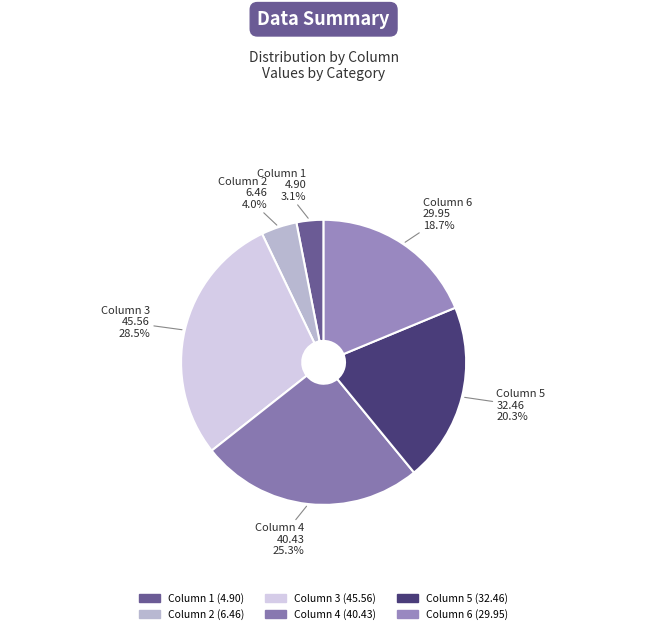

How many slices are in this pie chart?

6